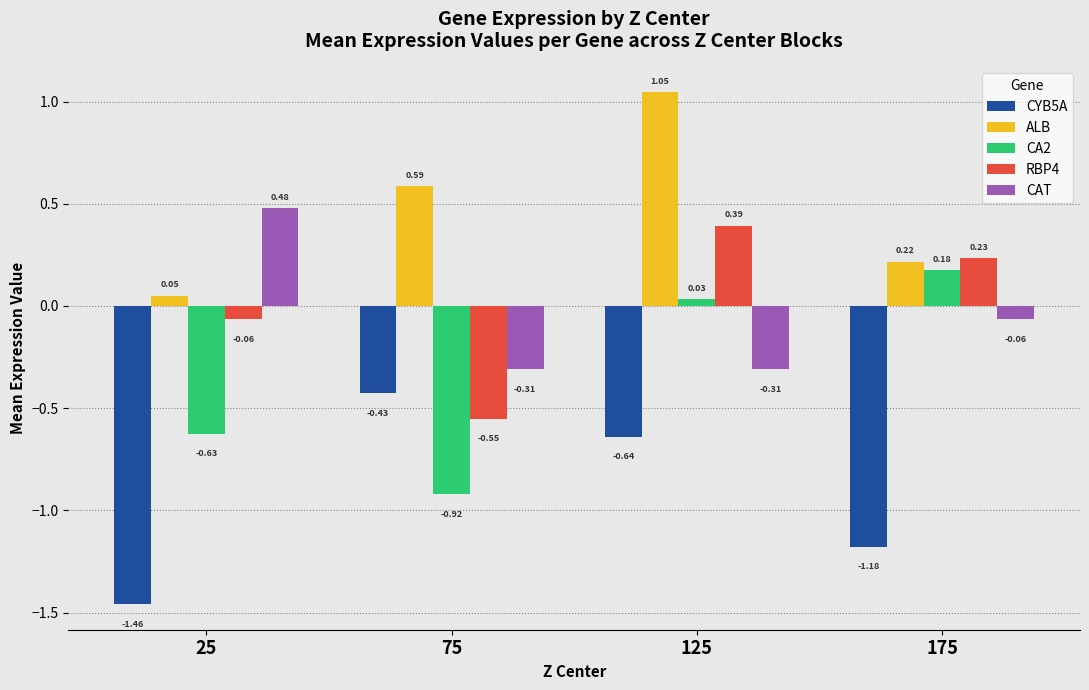

At which label does CAT first exceed 0?

25